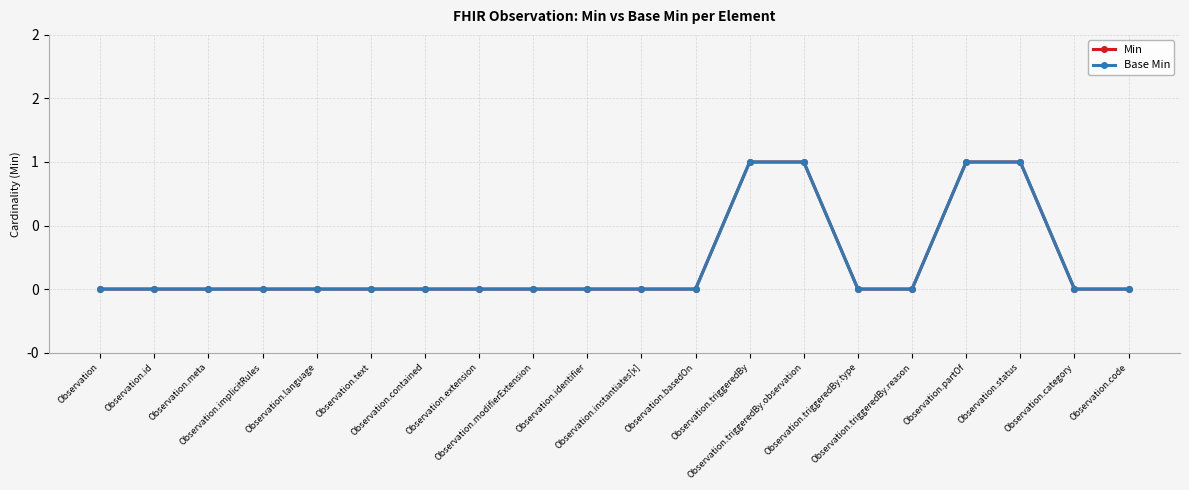

What position from the right is Observation.id?

19